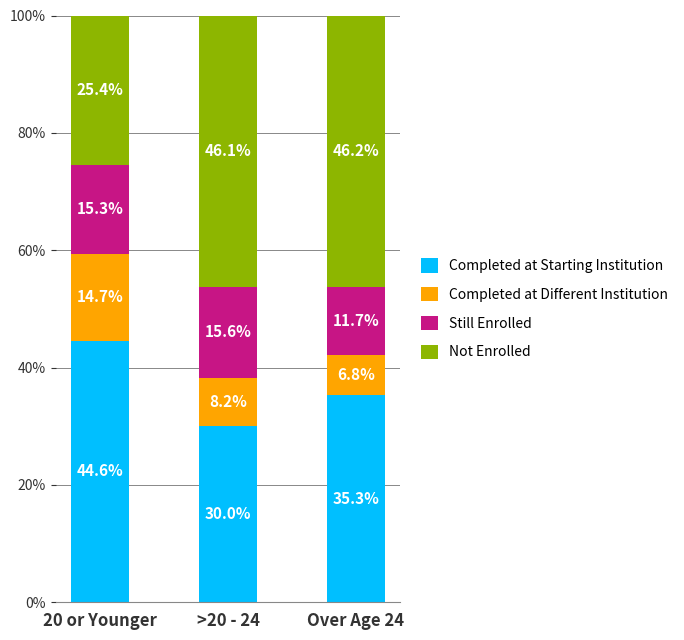

Does the chart contain any negative values?

No